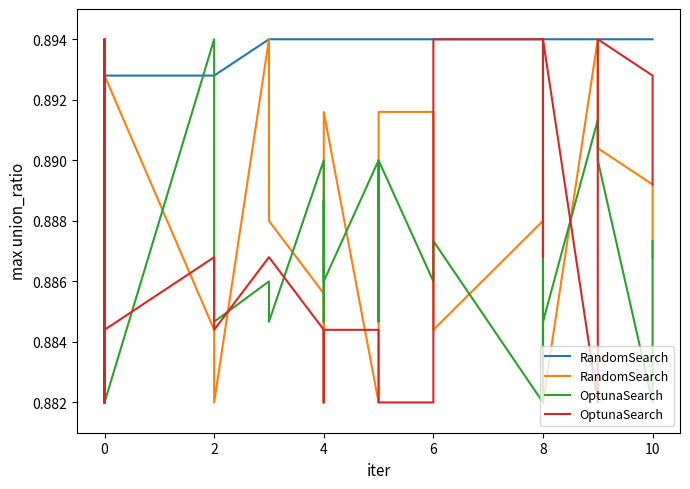

Which series has the largest total across all categories?

RandomSearch